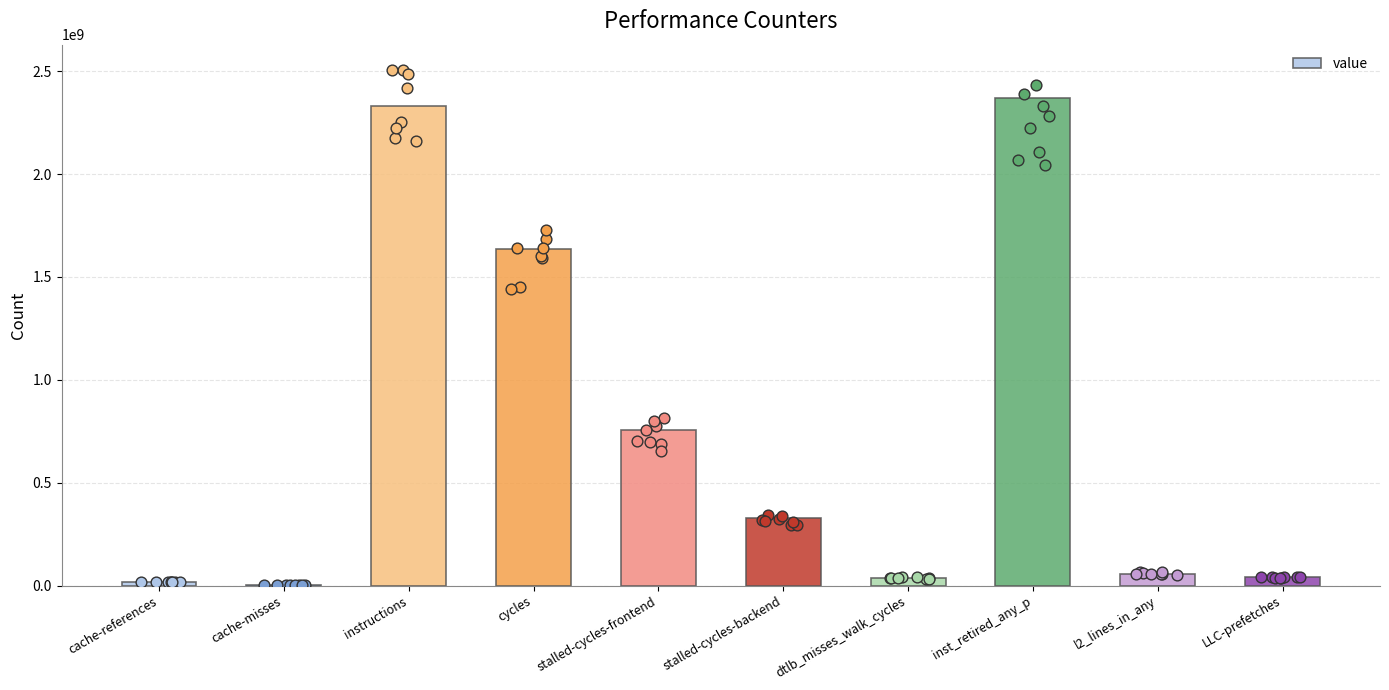

What is the change in value from cache-misses to dtlb_misses_walk_cycles?

+33537973